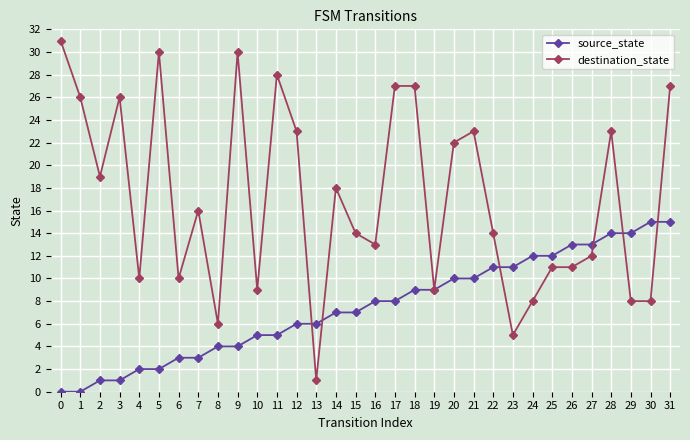

What is the minimum value for destination_state?

1